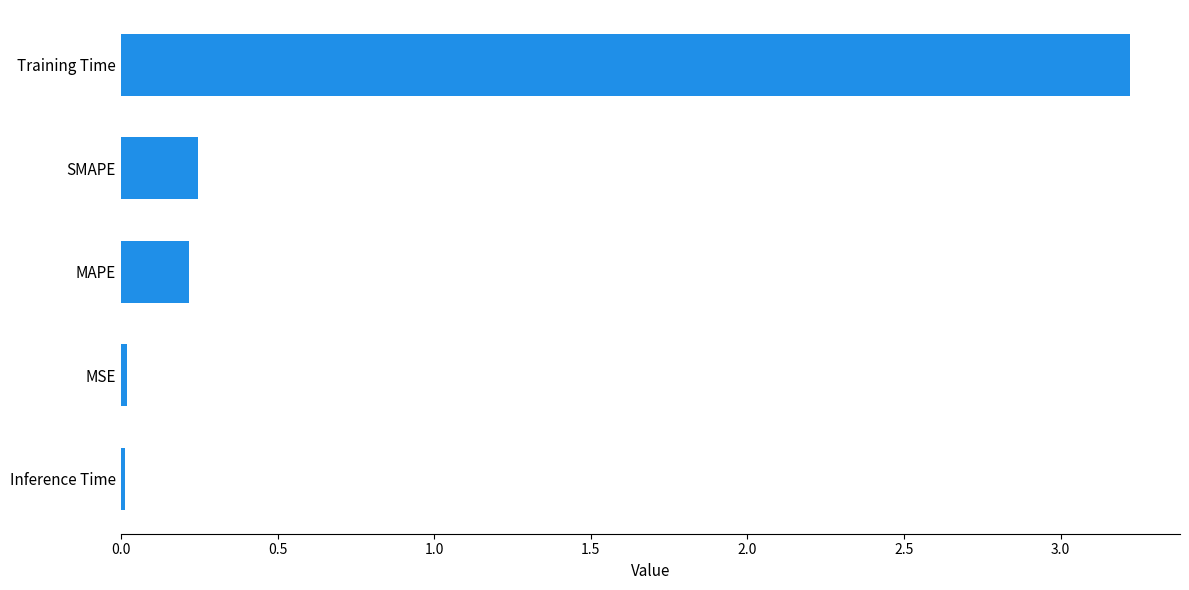

What is the difference between the values at Training Time and SMAPE?

3.0